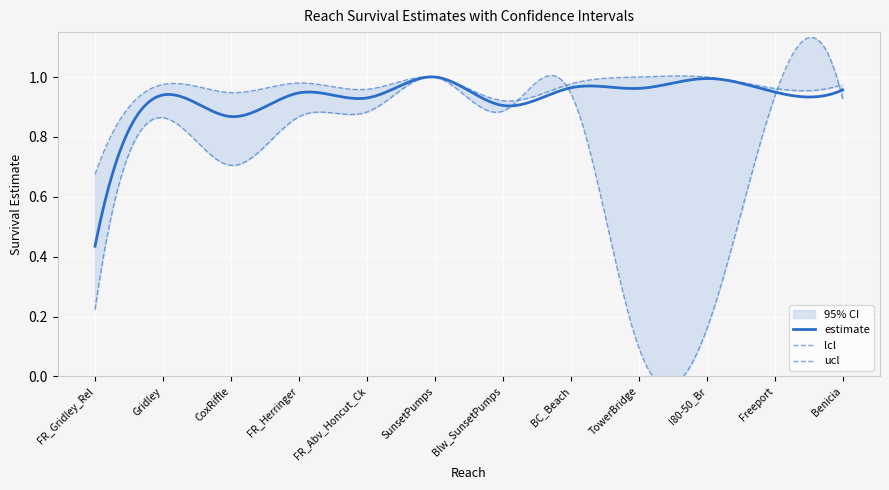

What is the label of the 9th point from the right?

FR_Herringer